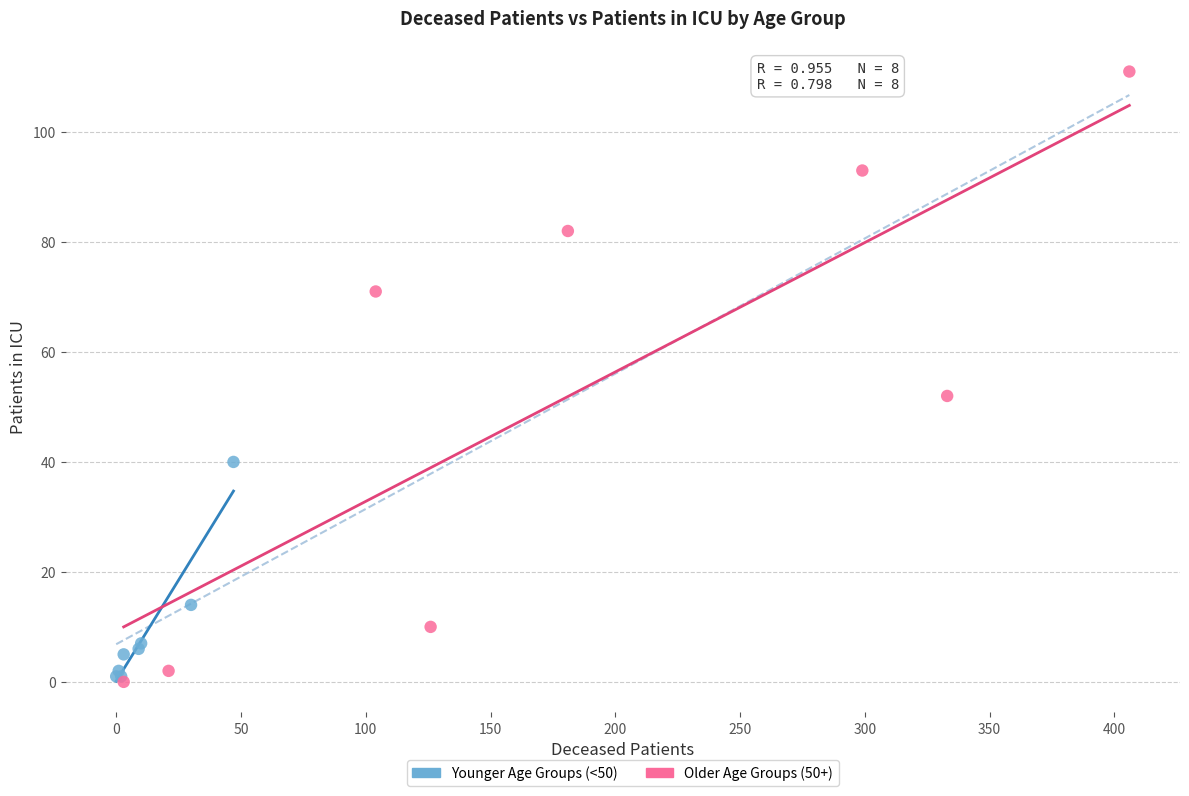

Which series has the largest Y range (max minus min)?

Older Age Groups (50+)